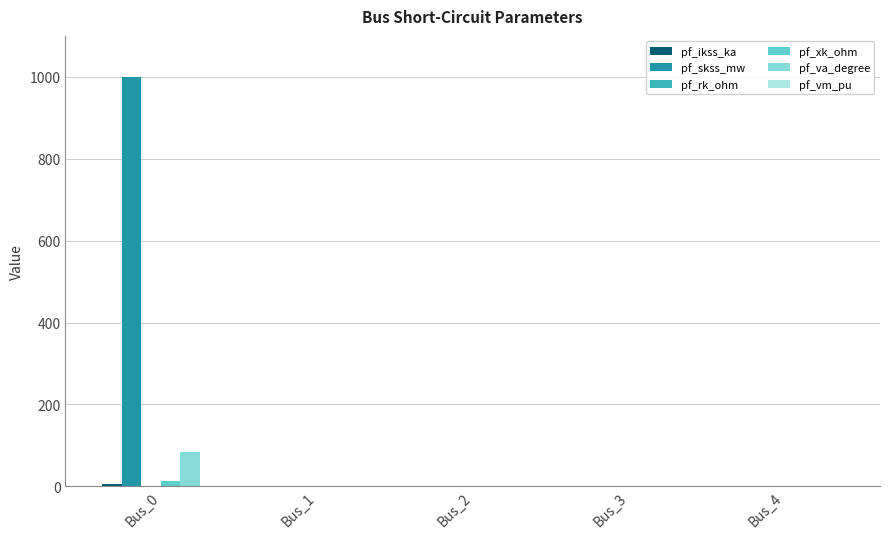

What is the sum of all pf_xk_ohm values?

13.2